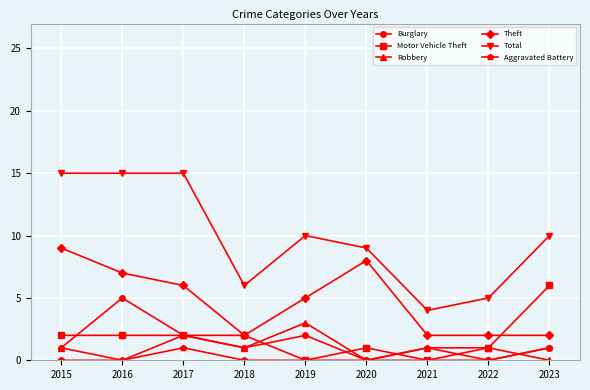

How many Robbery values are between 0 and 1?

7